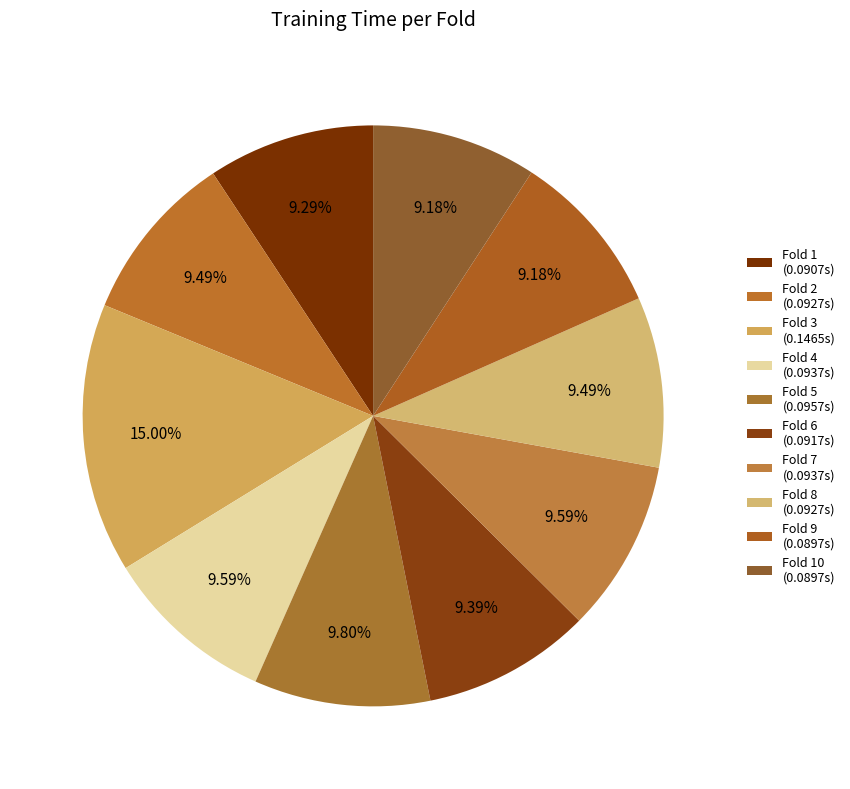

What is the largest slice in the pie chart?

Fold 3 (0.1465s)